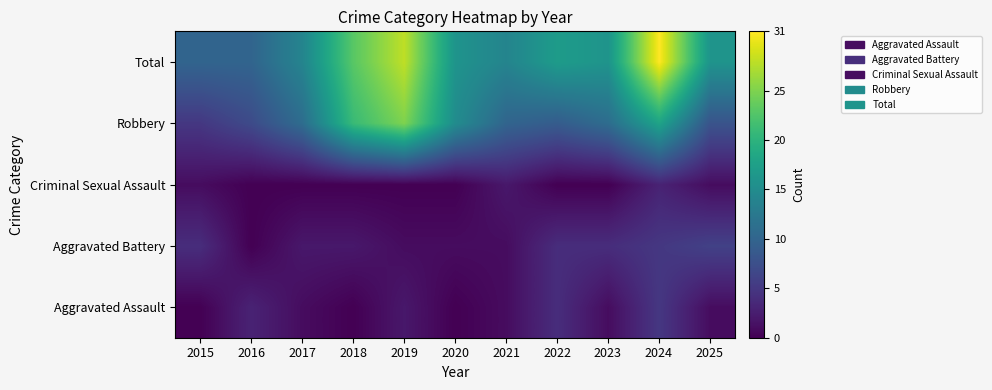

Reading left to right, what are all the values shown in this chart?

Aggravated Assault: 2015=0	2016=3	2017=1	2018=0	2019=2	2020=0	2021=1	2022=4	2023=1	2024=5	2025=1
Aggravated Battery: 2015=4	2016=0	2017=2	2018=2	2019=1	2020=1	2021=1	2022=4	2023=4	2024=5	2025=6
Criminal Sexual Assault: 2015=1	2016=0	2017=0	2018=0	2019=0	2020=0	2021=2	2022=0	2023=0	2024=3	2025=1
Robbery: 2015=5	2016=7	2017=11	2018=21	2019=25	2020=15	2021=10	2022=9	2023=11	2024=18	2025=8
Total: 2015=10	2016=10	2017=14	2018=23	2019=28	2020=16	2021=14	2022=17	2023=16	2024=31	2025=16